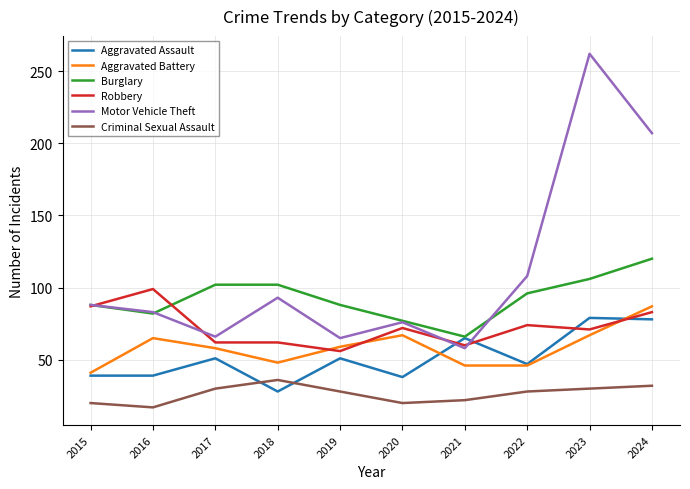

Which series has the largest total across all categories?

Motor Vehicle Theft